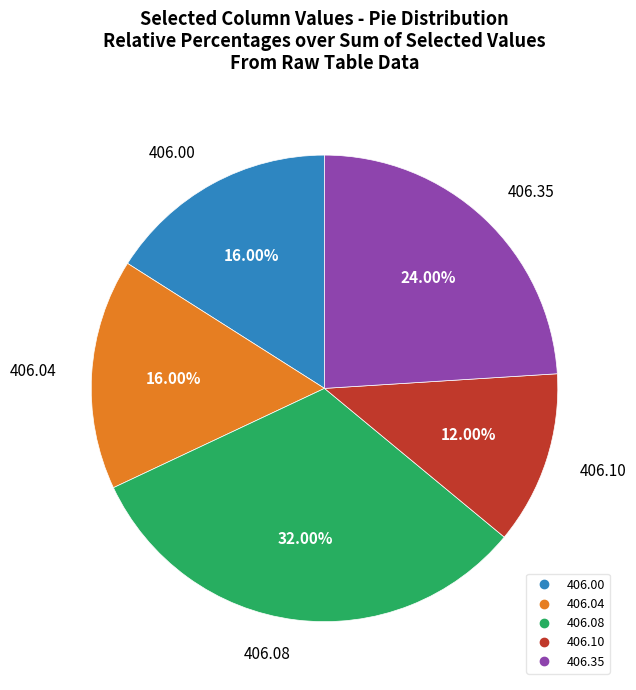

Does any single category account for the majority?

No